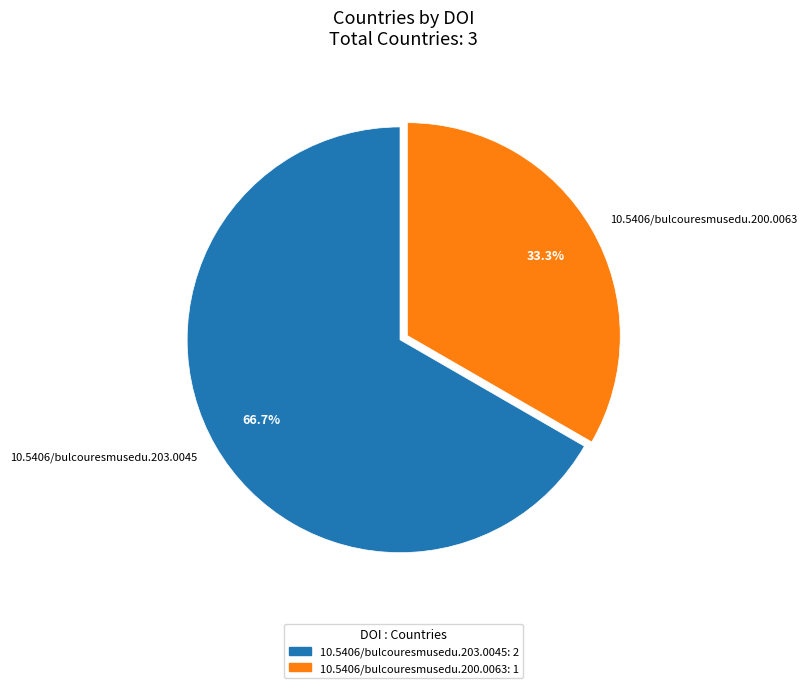

Which category accounts for the majority?

10.5406/bulcouresmusedu.203.0045